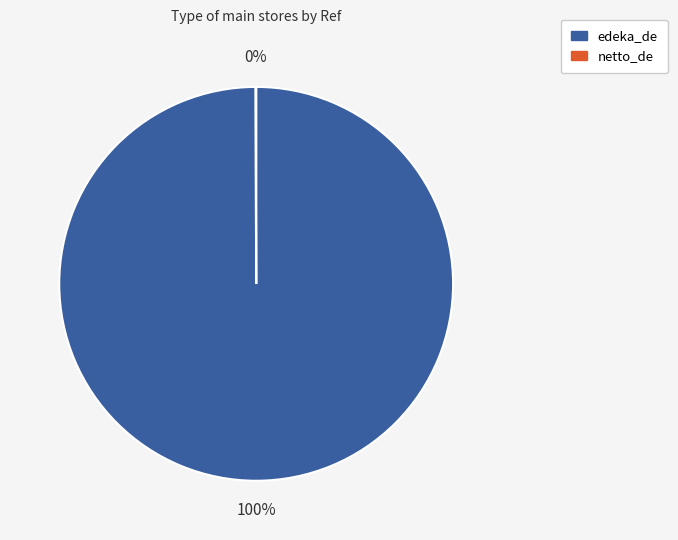

What is the largest slice in the pie chart?

edeka_de